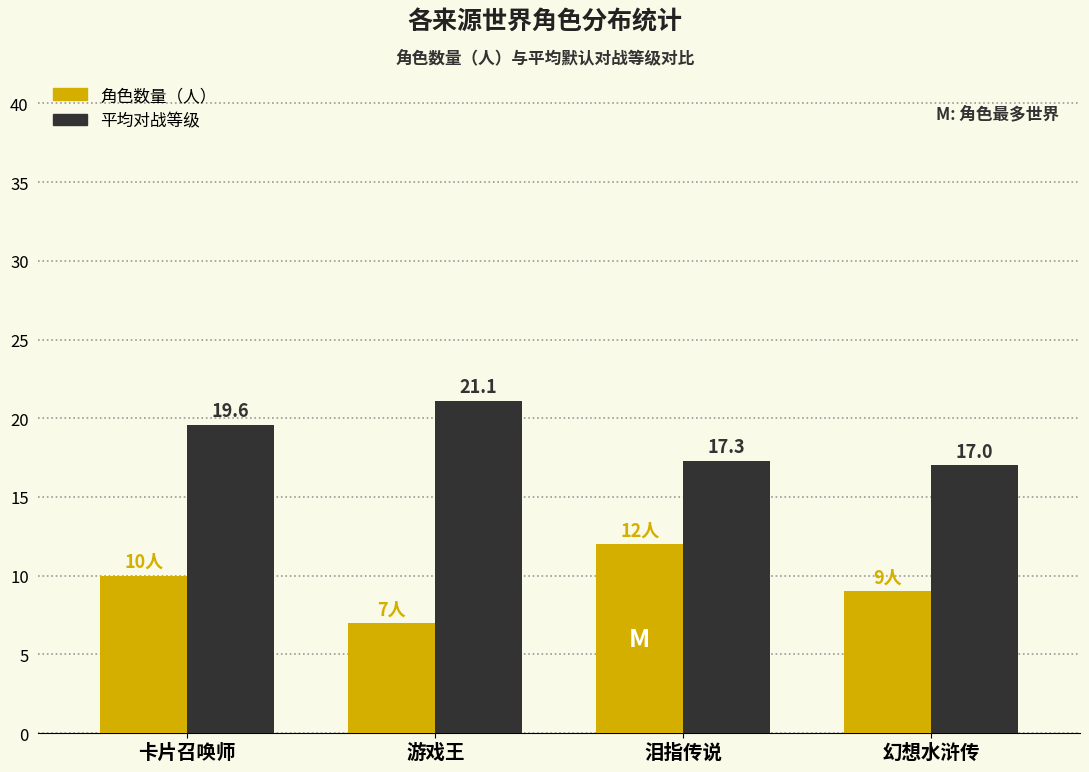

What is the total value across all series at 幻想水浒传?

26.0